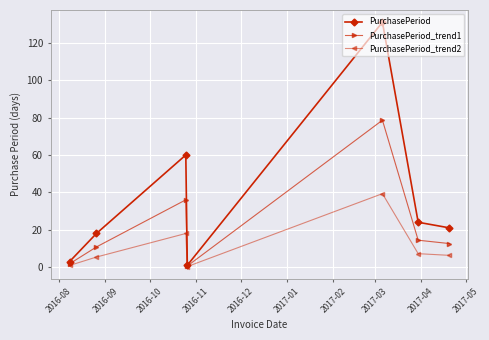

Which series has the widest spread of values?

PurchasePeriod